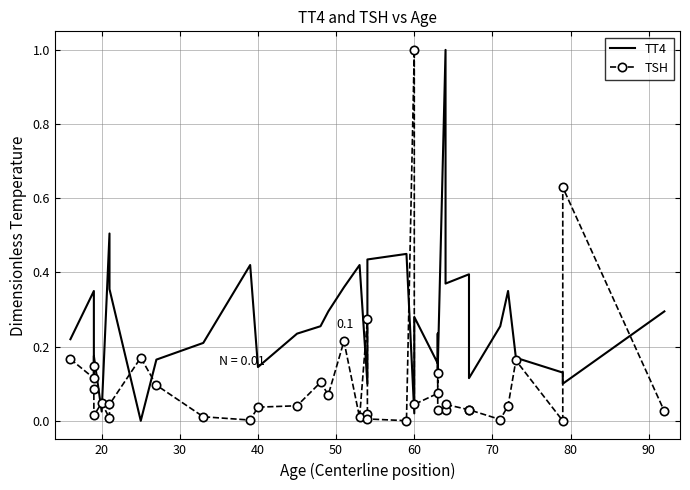

Reading left to right, transcribe all the data shown in this chart.

TT4: 0.2	0.3	0.2	0.1	0.2	0.0	0.5	0.4	0.0	0.2	0.2	0.4	0.1	0.2	0.3	0.3	0.4	0.4	0.1	0.2	0.4	0.5	0.0	0.3	0.2	0.2	0.1	1.0	0.4	0.4	0.1	0.3	0.3	0.2	0.1	0.1	0.3
TSH: 0.2	0.1	0.1	0.1	0.0	0.0	0.0	0.0	0.2	0.1	0.0	0.0	0.0	0.0	0.1	0.1	0.2	0.0	0.3	0.0	0.0	0.0	1.0	0.0	0.1	0.1	0.0	0.0	0.0	0.0	0.0	0.0	0.0	0.2	0.0	0.6	0.0